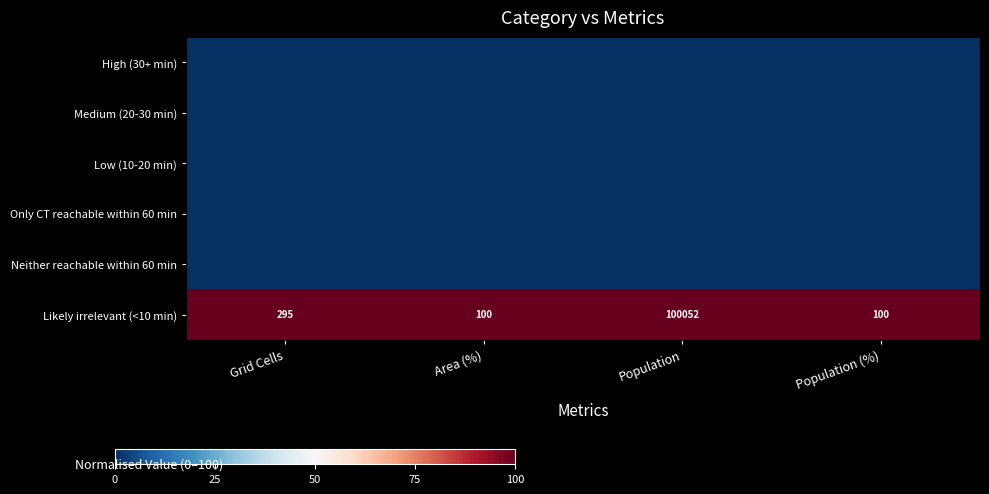

Is it true that Likely irrelevant (<10 min) equals 528 at Grid Cells?

False